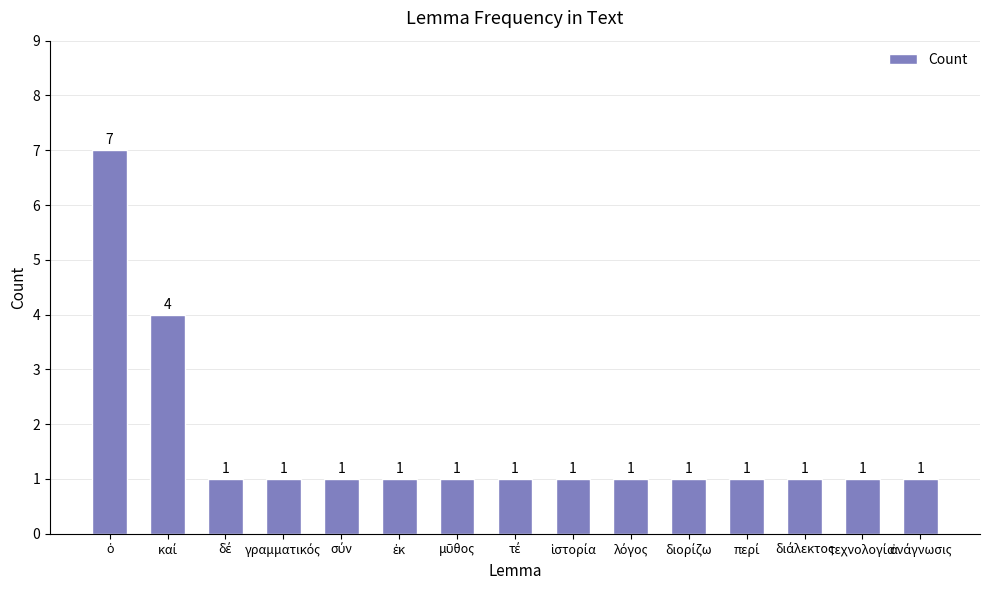

What is the difference between the maximum and minimum values?

6